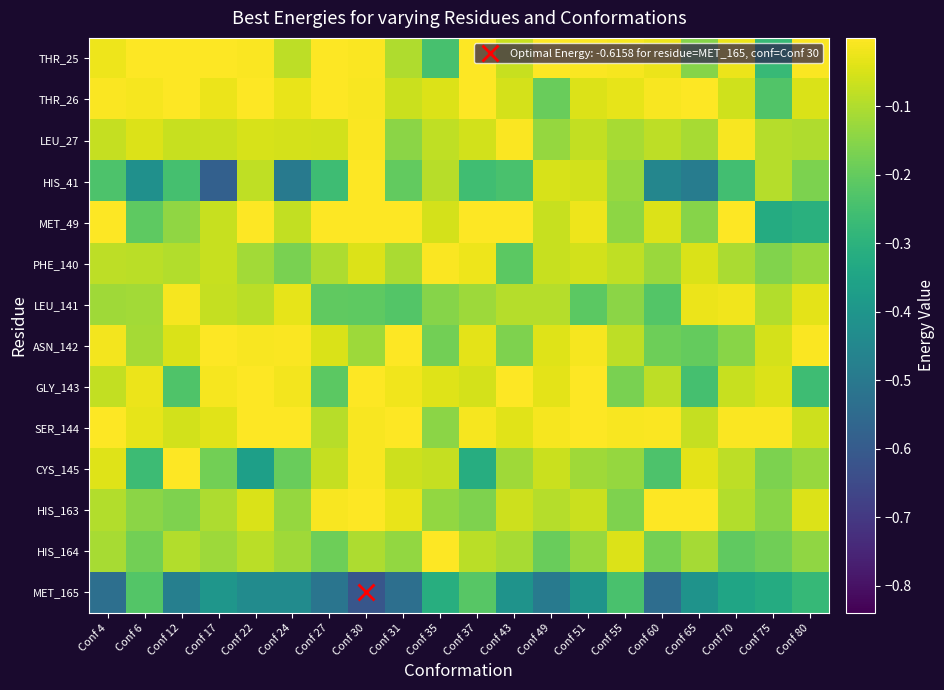

How many data points does each series have?

20